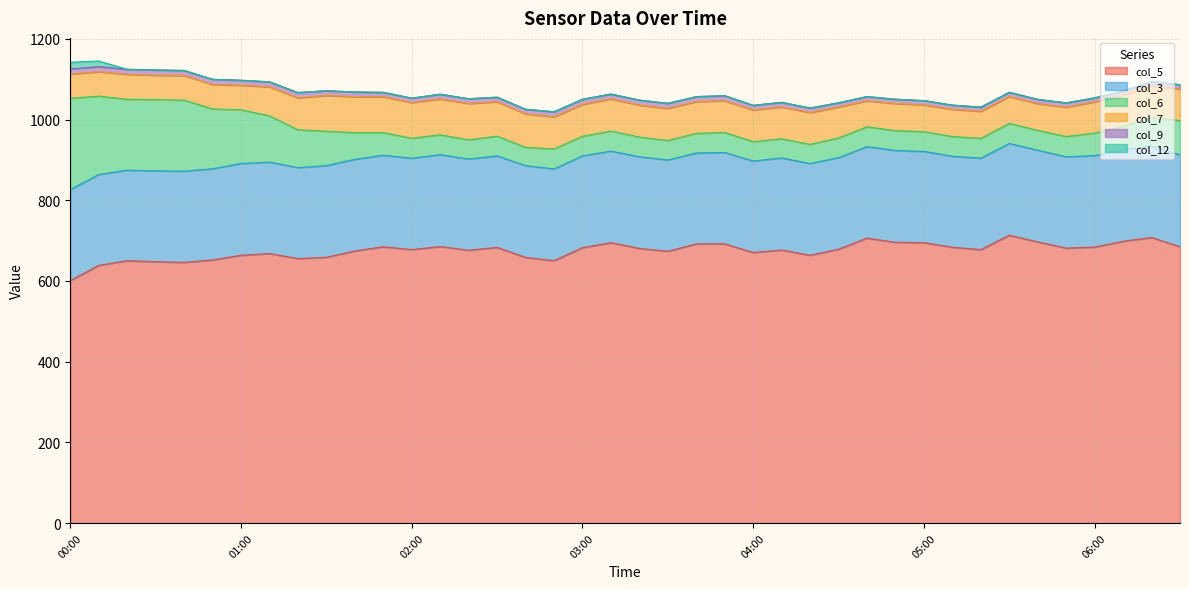

Which category has the lowest value across all series?

00:20